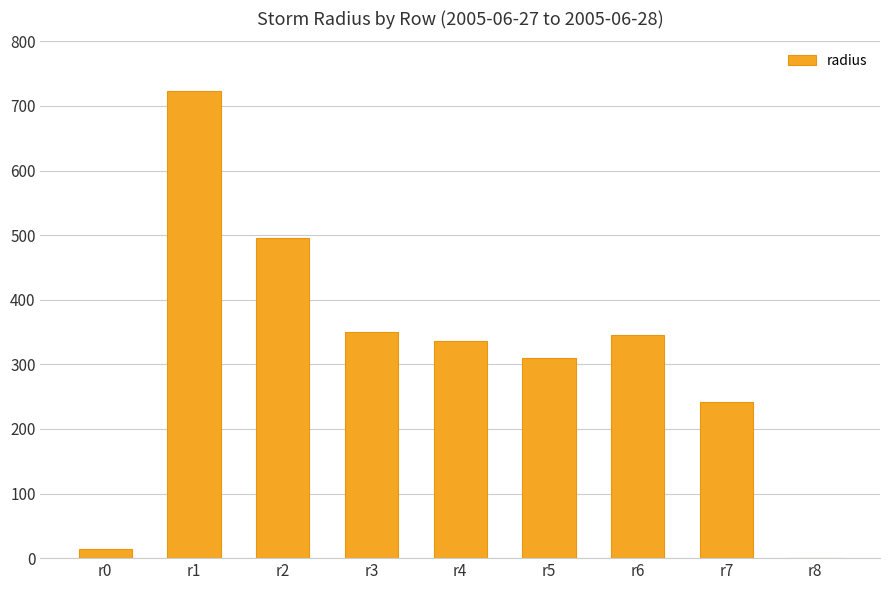

What is the sum of the values at r6 and r4?

682.2